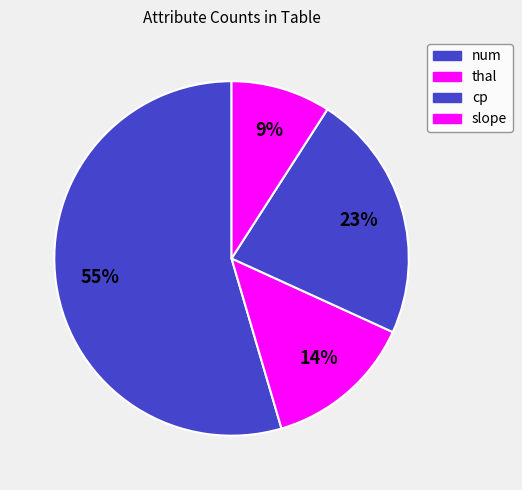

Is it true that cp is 23% of the pie?

True